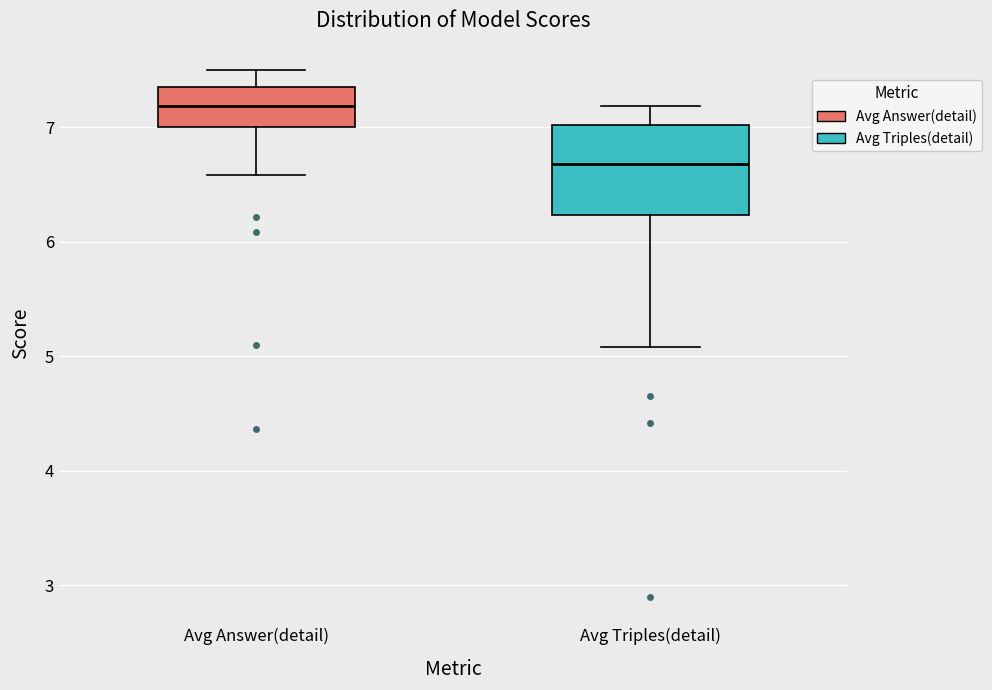

Where is the upper edge of the box for Avg Answer(detail) on the y-axis? The values are not printed on the chart, so give them approximately, as read against the axis.

7.4